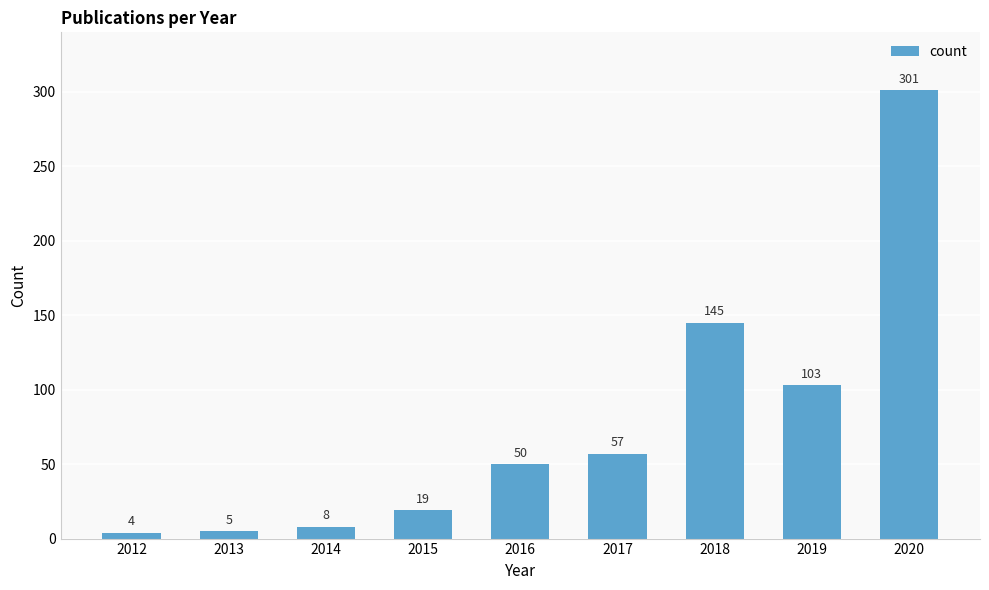

Rank the categories by value from highest to lowest.

2020, 2018, 2019, 2017, 2016, 2015, 2014, 2013, 2012